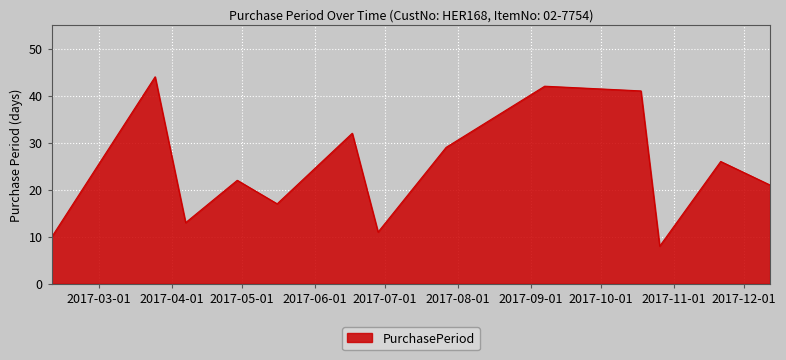

How many interior local valleys (lower than both neighbors) does the data have?

4